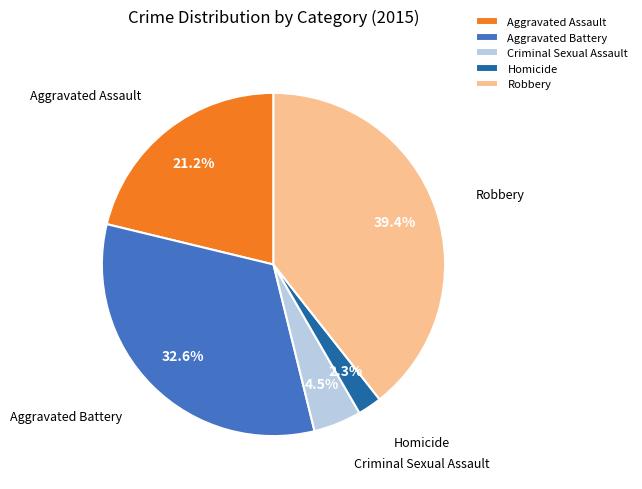

To the nearest percent, what is the average slice percentage?

20%